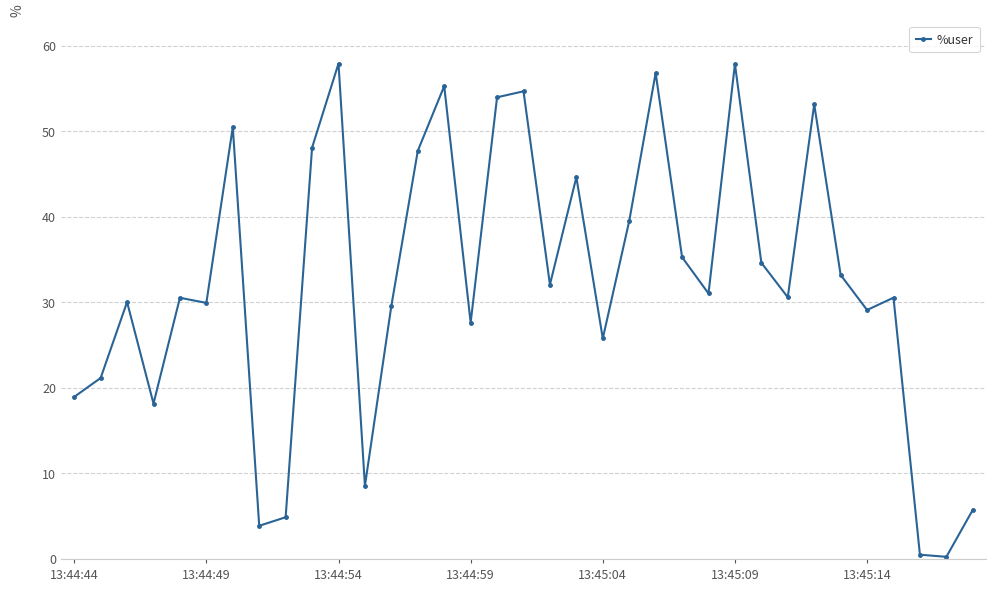

How many lines are shown in the chart?

1